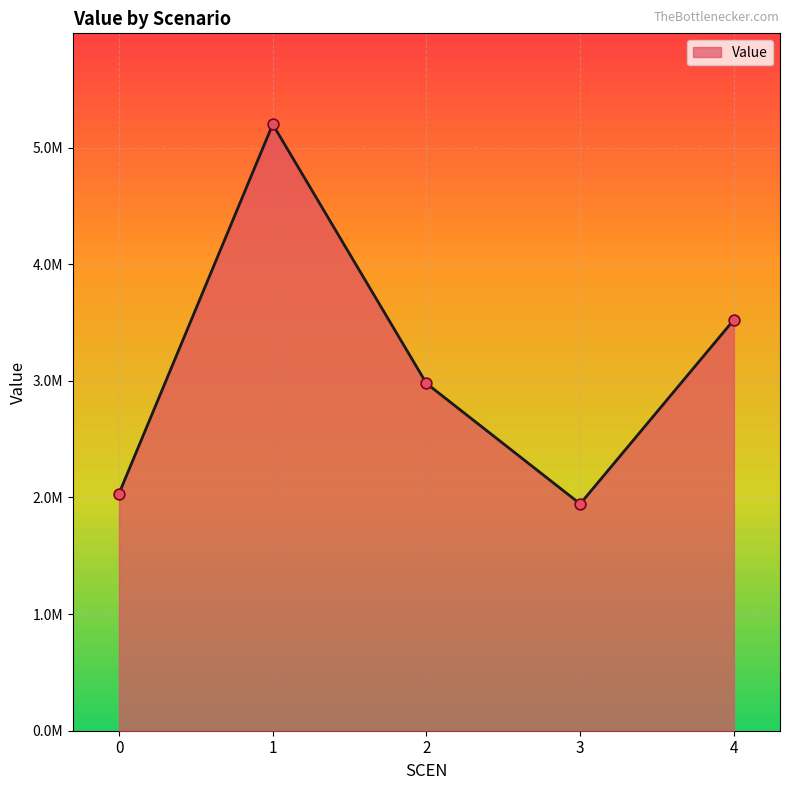

What is the change in value from 0 to 2?

+944348.0